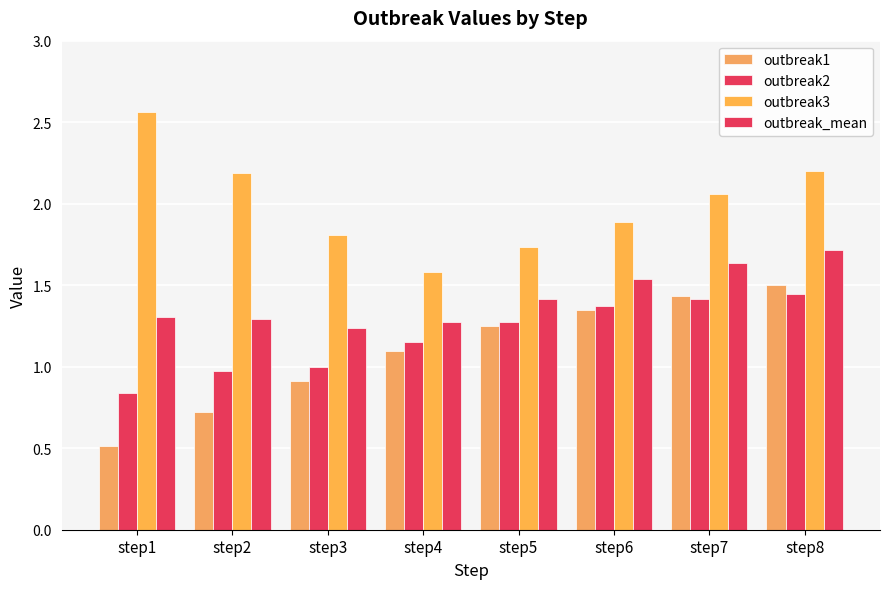

Which label corresponds to the smallest value in the chart?

step1